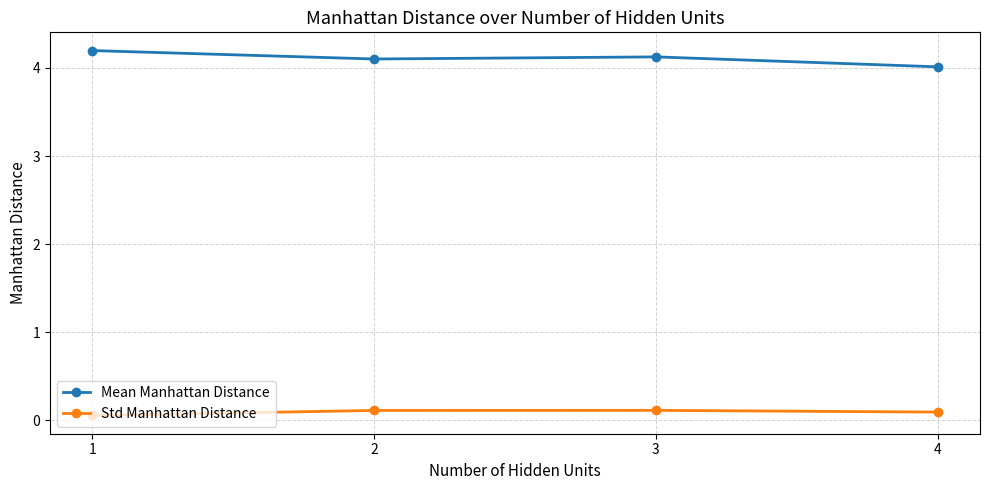

Is it true that Mean Manhattan Distance equals 4.0 at 4?

True